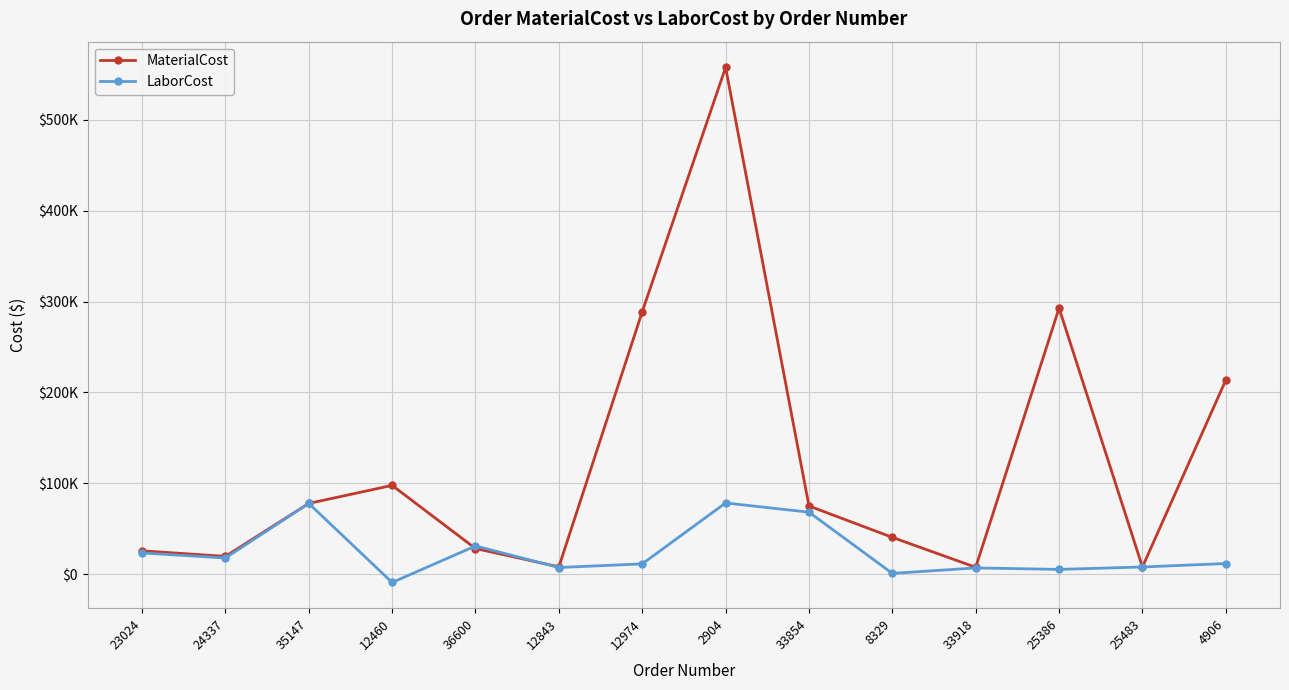

Reading left to right, extract all data points from this chart.

MaterialCost: 23024=25839.0	24337=19761.8	35147=77966.4	12460=97799.3	36600=28364.9	12843=8241.1	12974=288784.0	2904=557440.0	33854=75162.8	8329=40635.0	33918=7738.5	25386=292719.0	25483=8069.4	4906=213622.0
LaborCost: 23024=23490.0	24337=17966.1	35147=77966.4	12460=-8960.4	36600=31202.1	12843=7492.3	12974=11479.3	2904=78468.0	33854=68329.8	8329=1035.0	33918=7035.0	25386=5409.9	25483=8069.4	4906=11876.7